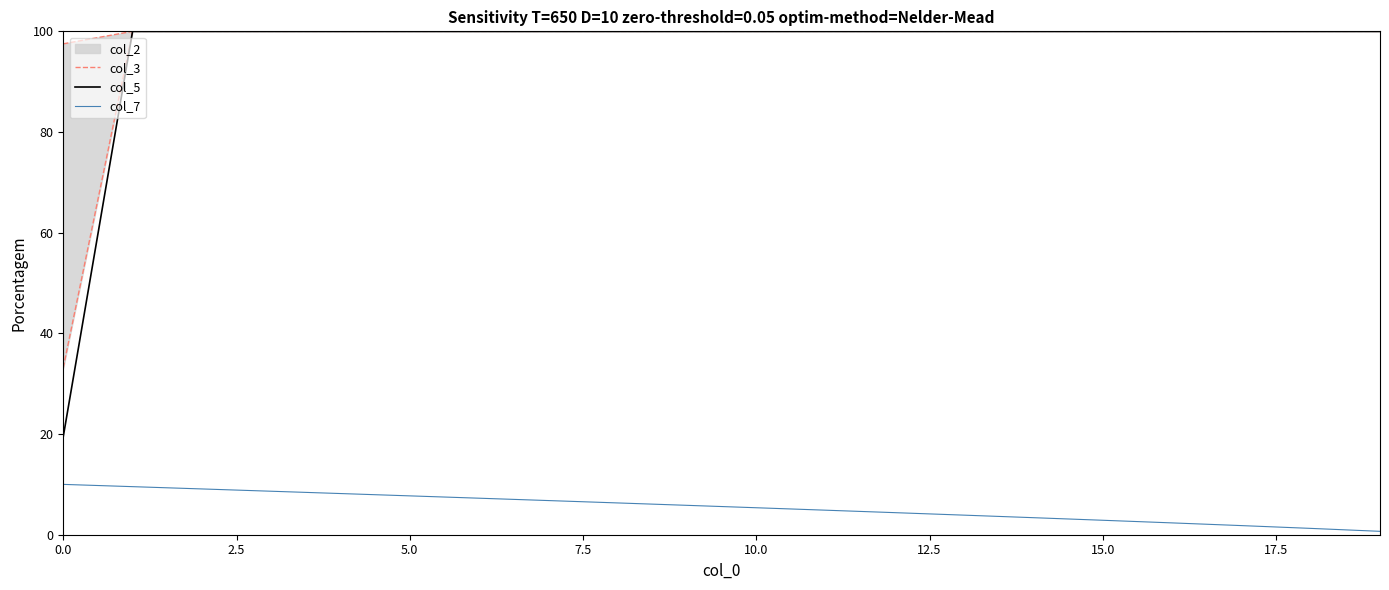

True or false: col_5 and col_7 cross at least once.

False